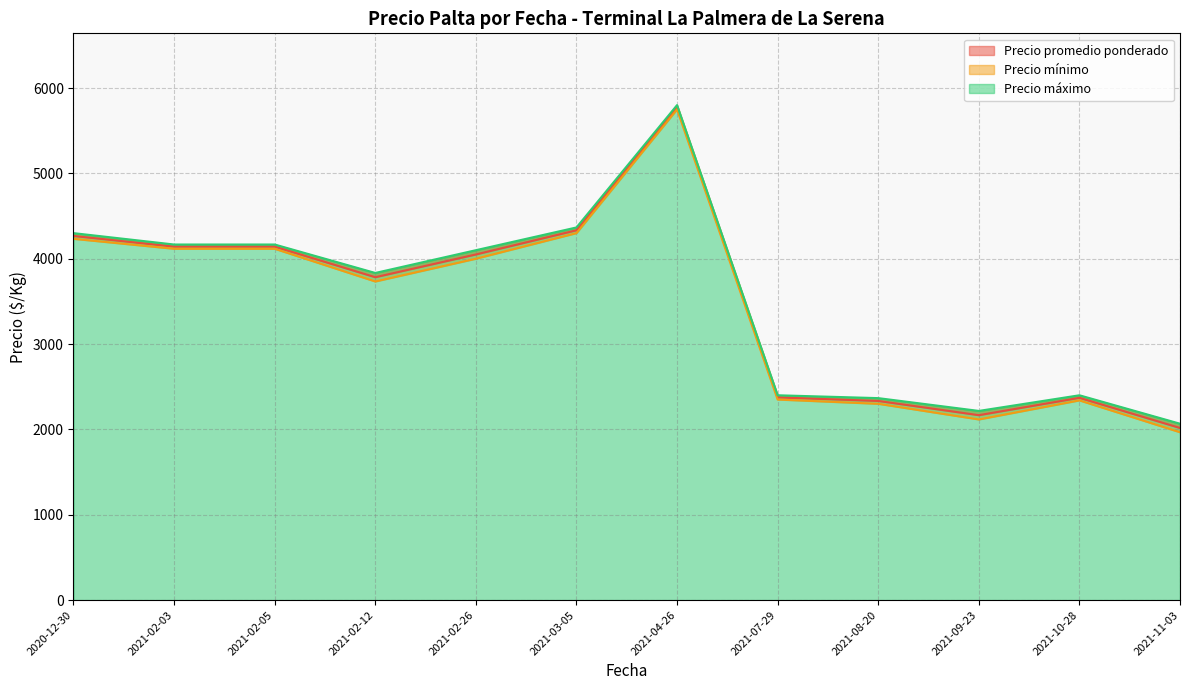

The value of Precio promedio ponderado at 2021-10-28 is 4029. True or false?

False